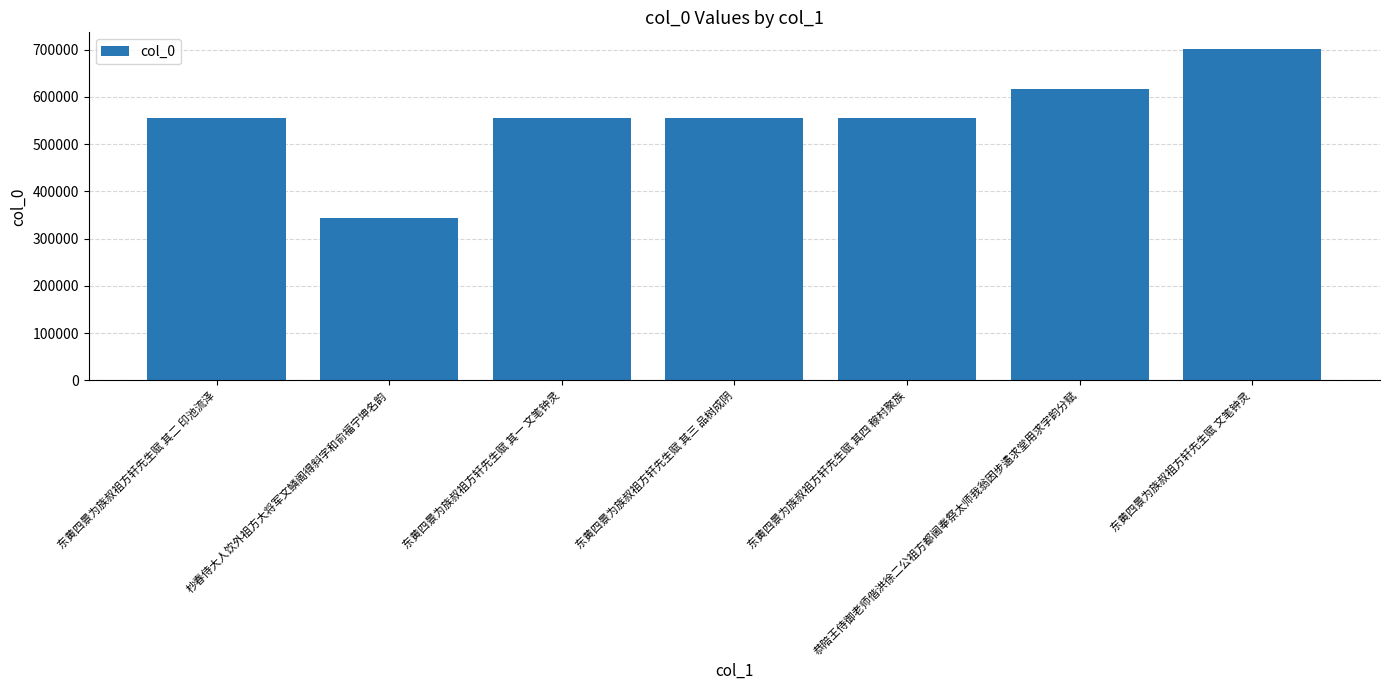

Which category has the highest value across all series?

东黄四景为族叔祖方轩先生赋 文笔钟灵